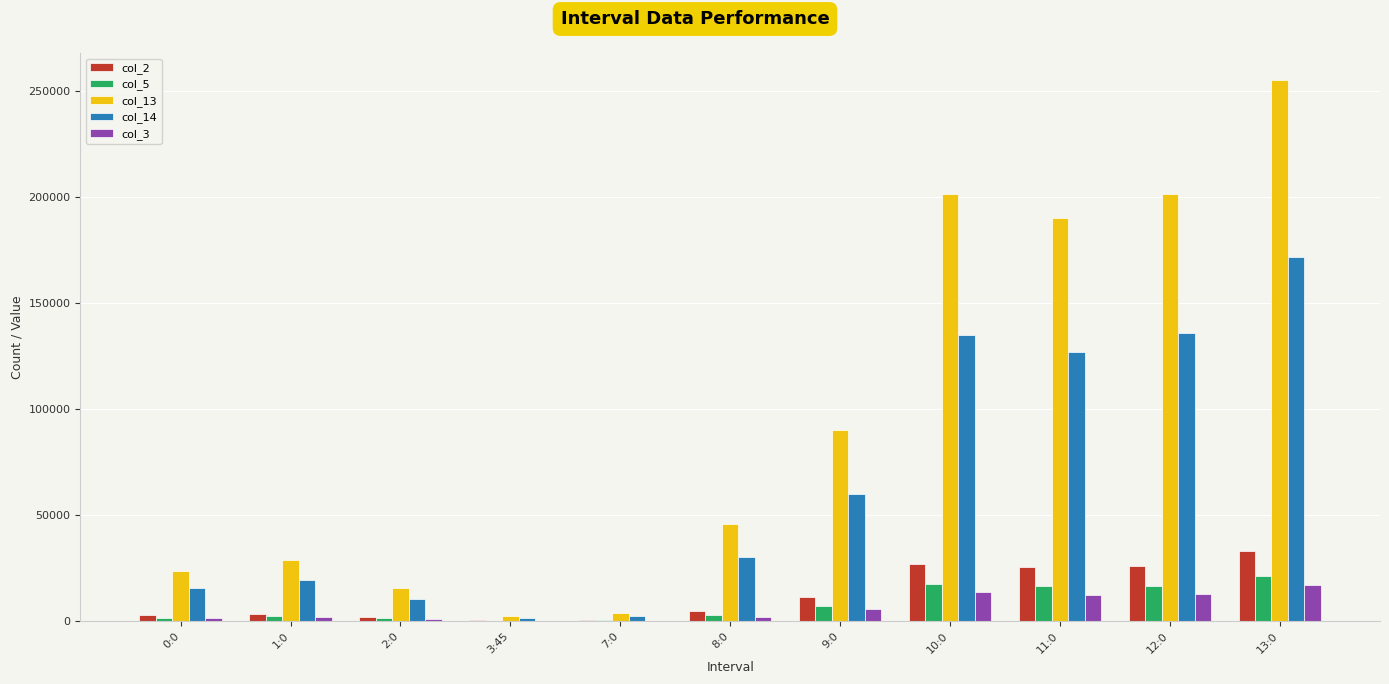

True or false: col_3 has a value of 28830 at 13:0.

False